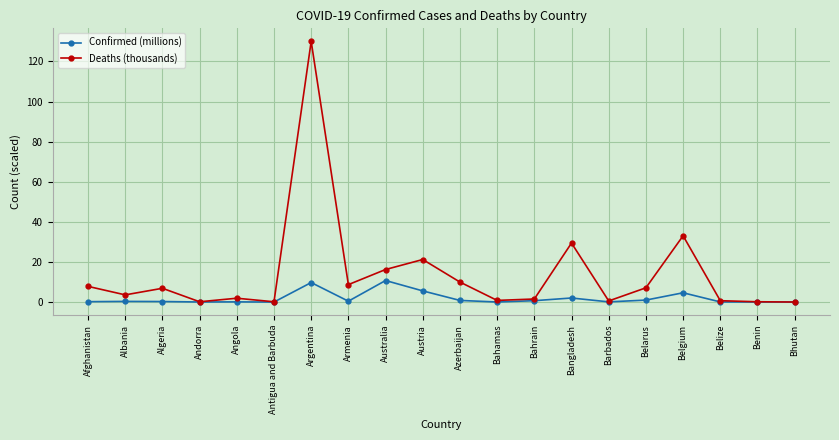

What is the label of the 5th point from the left?

Angola